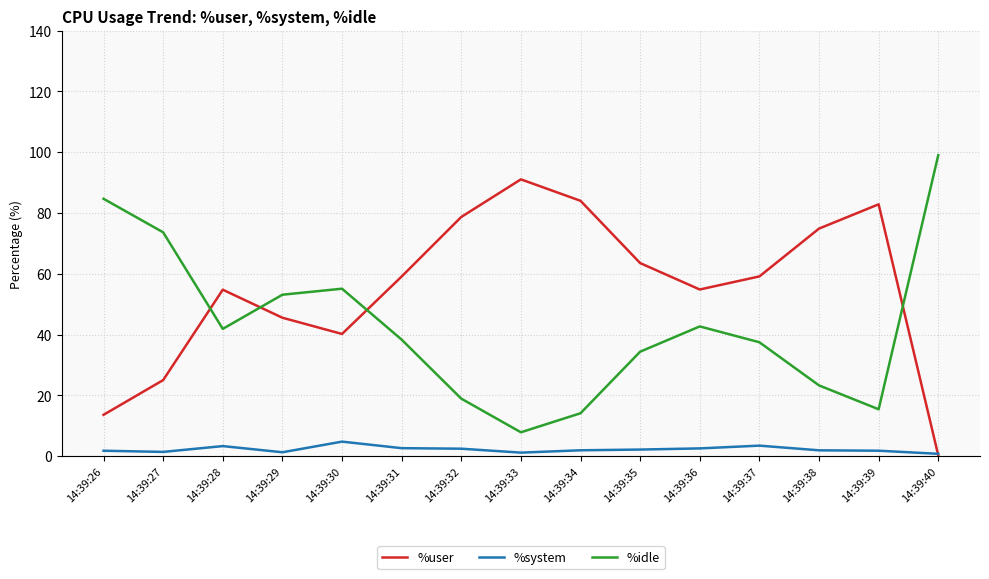

True or false: %user has a value of 104.1 at 14:39:35.

False